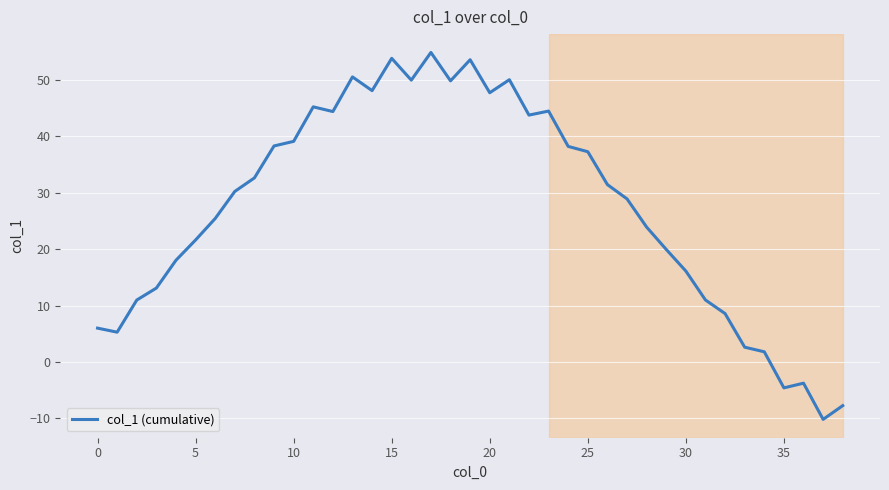

What is the difference between the maximum and minimum values?

65.1